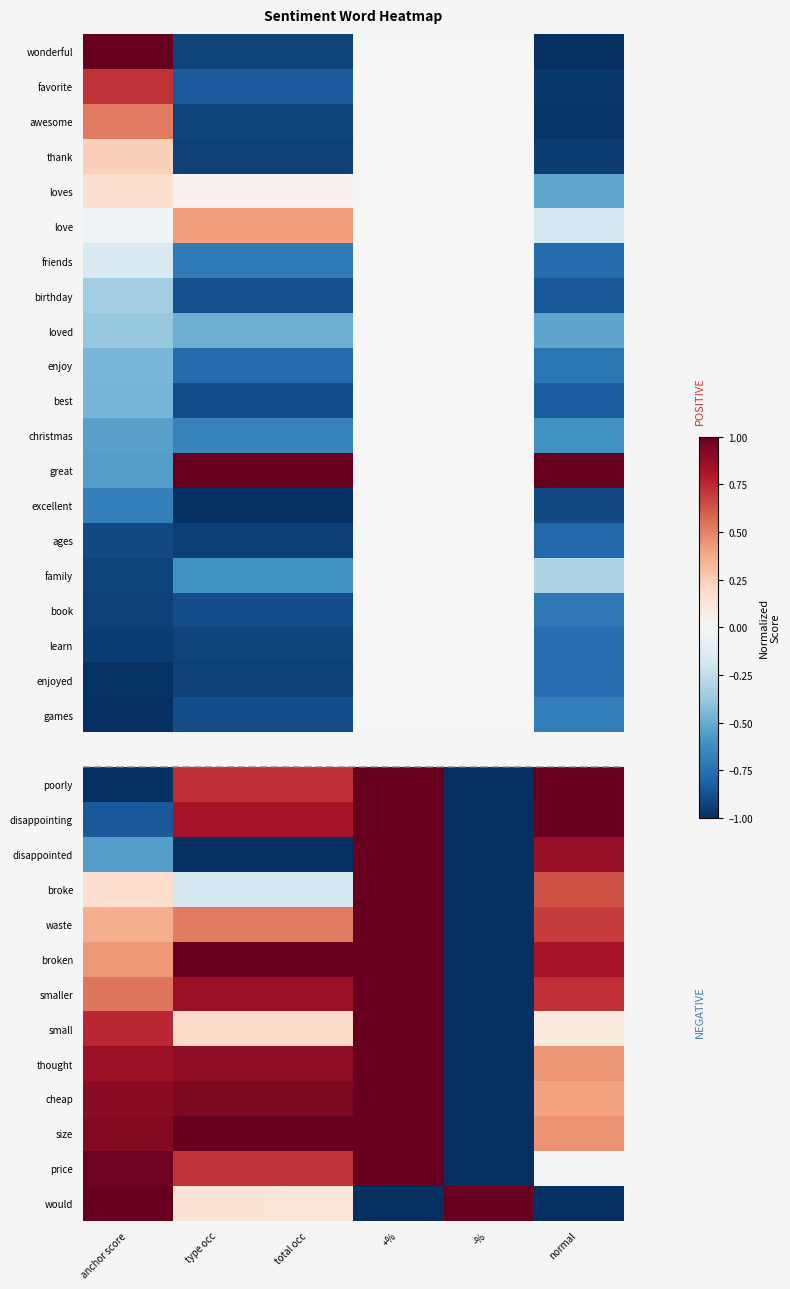

List the labels in order of thank value, smallest first.

normal, type occ, total occ, +%, -%, anchor score